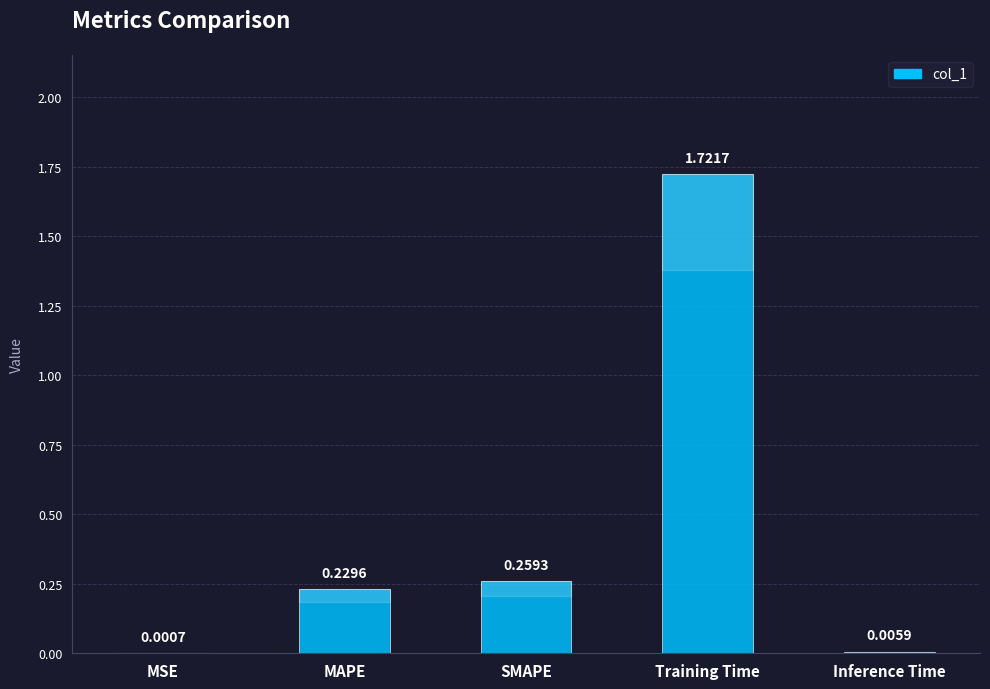

At which label is the value closest to 0?

MSE